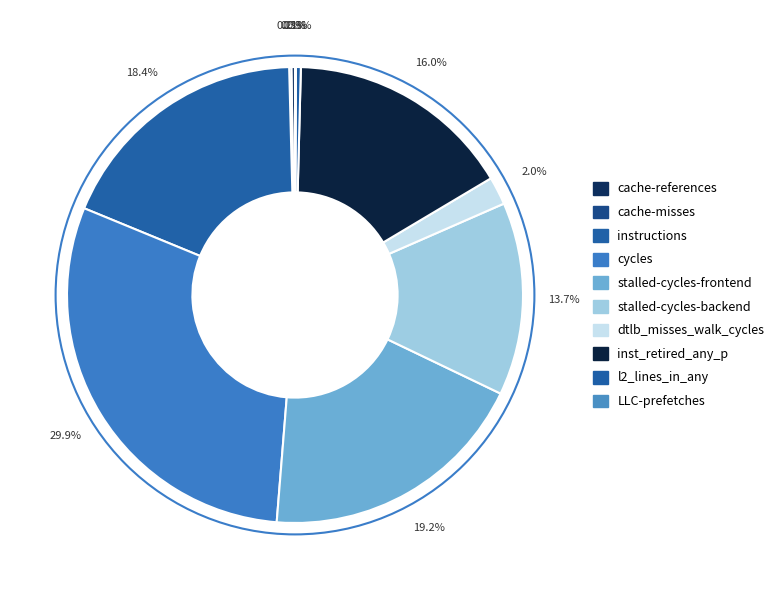

Rank the categories by value from lowest to highest.

LLC-prefetches, cache-misses, cache-references, l2_lines_in_any, dtlb_misses_walk_cycles, stalled-cycles-backend, inst_retired_any_p, instructions, stalled-cycles-frontend, cycles